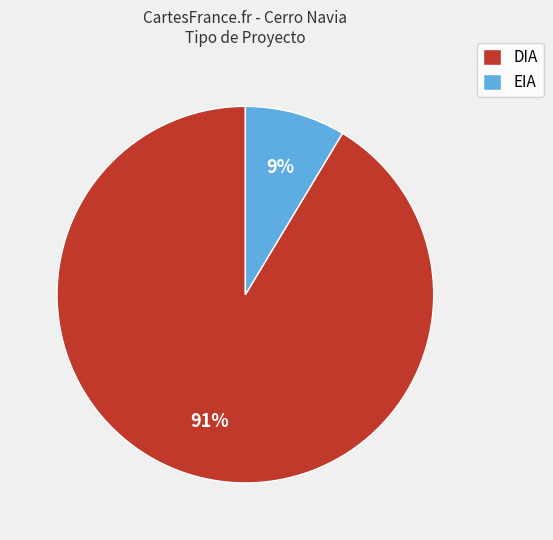

How many slices are in this pie chart?

2